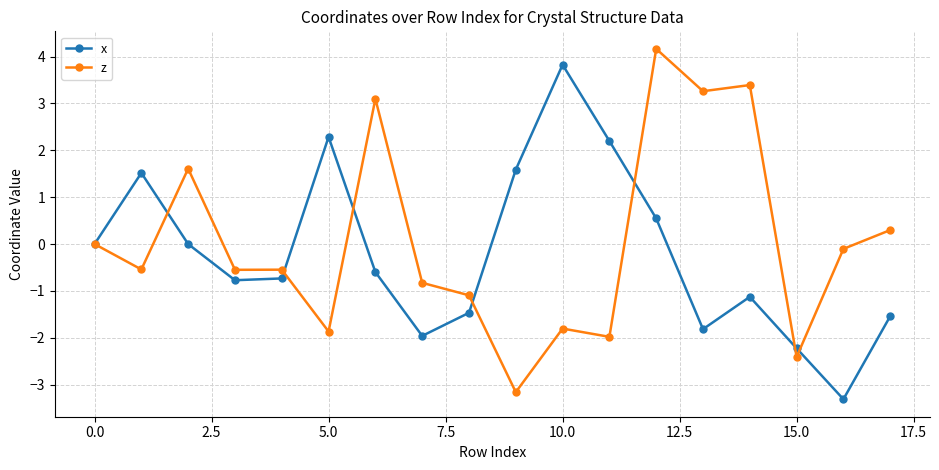

True or false: x has more than 1 interior local peaks.

True